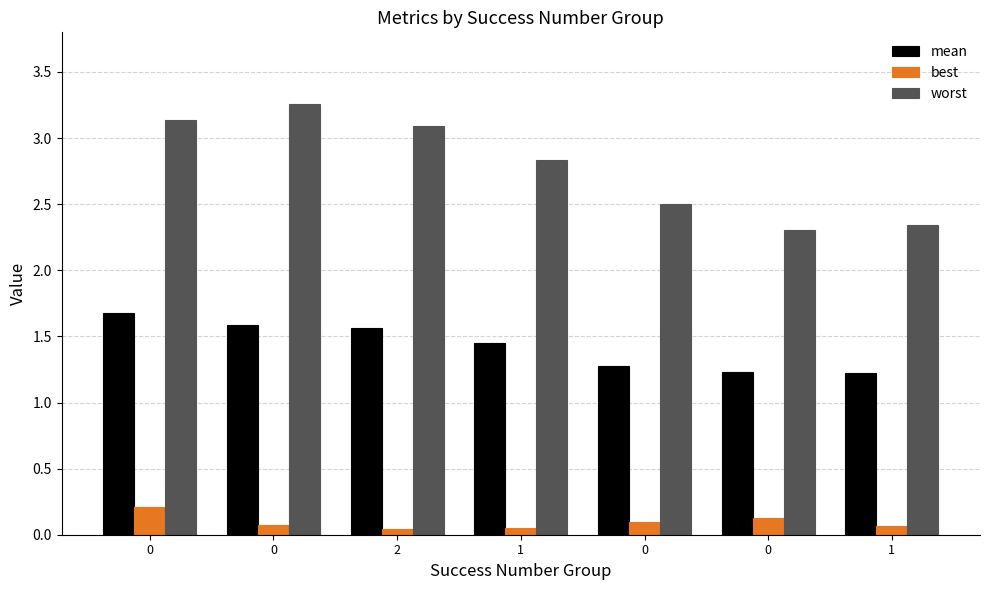

What are all the series names shown in the legend?

mean, best, worst